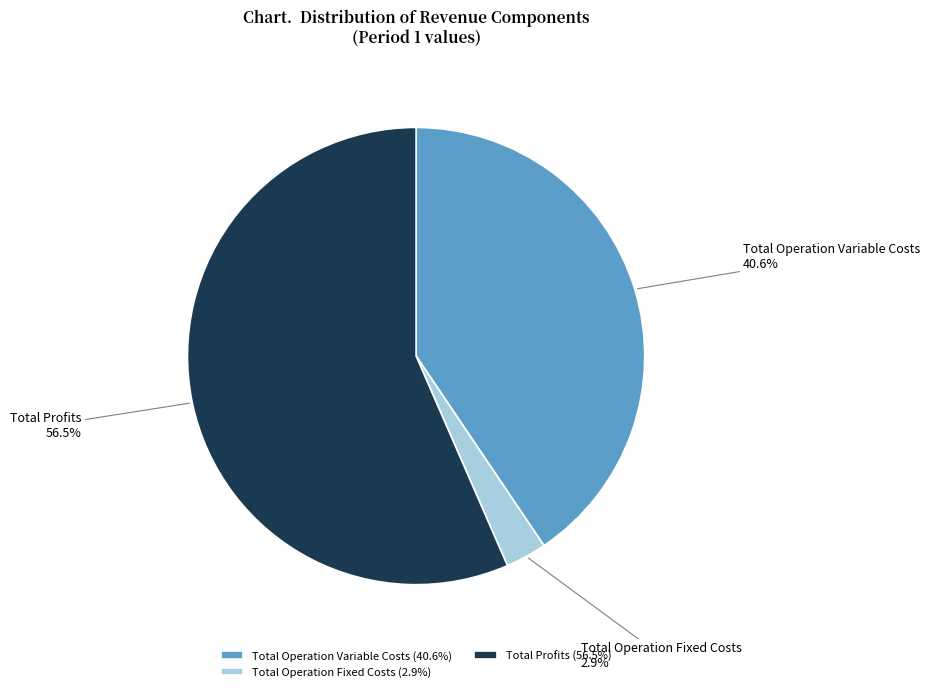

Does any single category account for the majority?

Yes